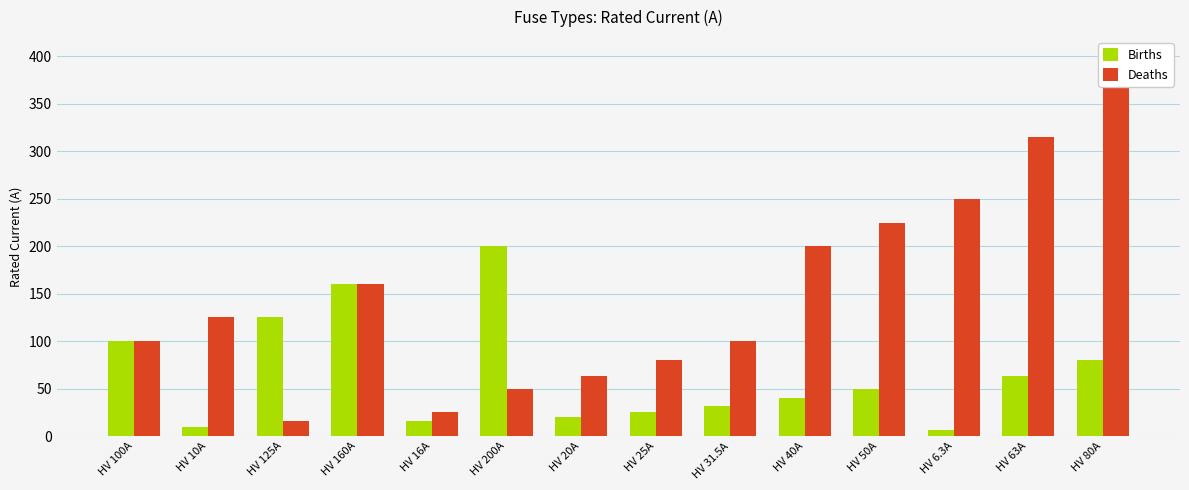

Rank the series by their maximum value, from lowest to highest.

Births, Deaths